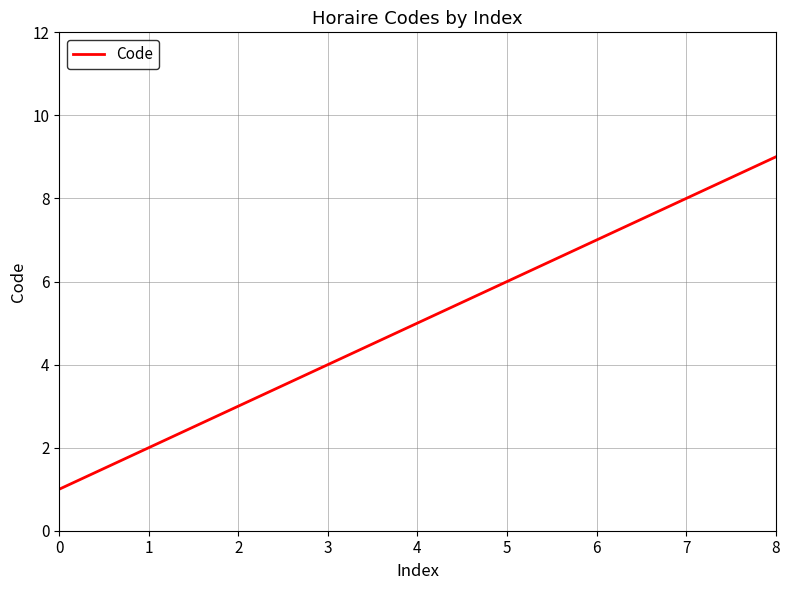

How many lines are shown in the chart?

1